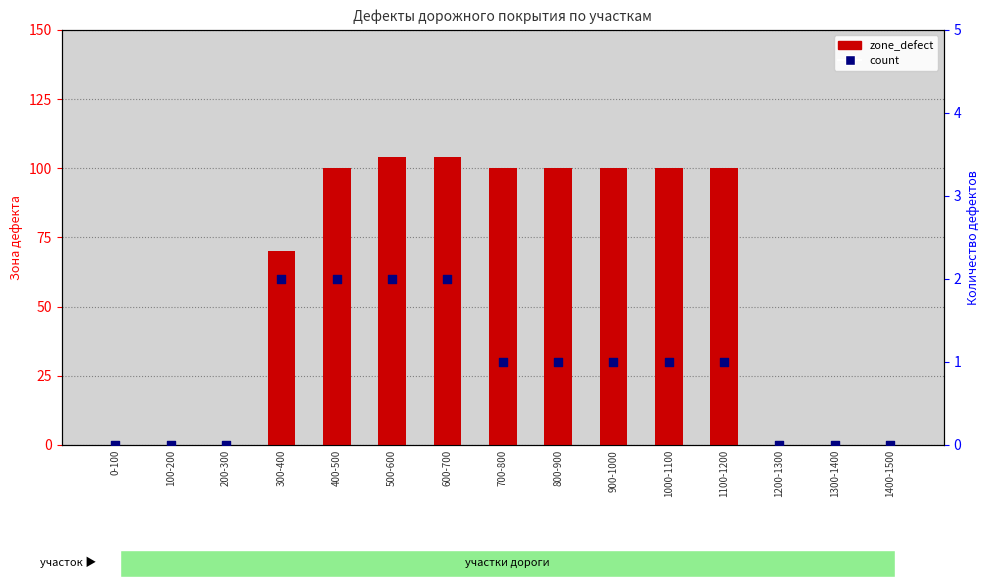

Which series has the largest total across all categories?

zone_defect